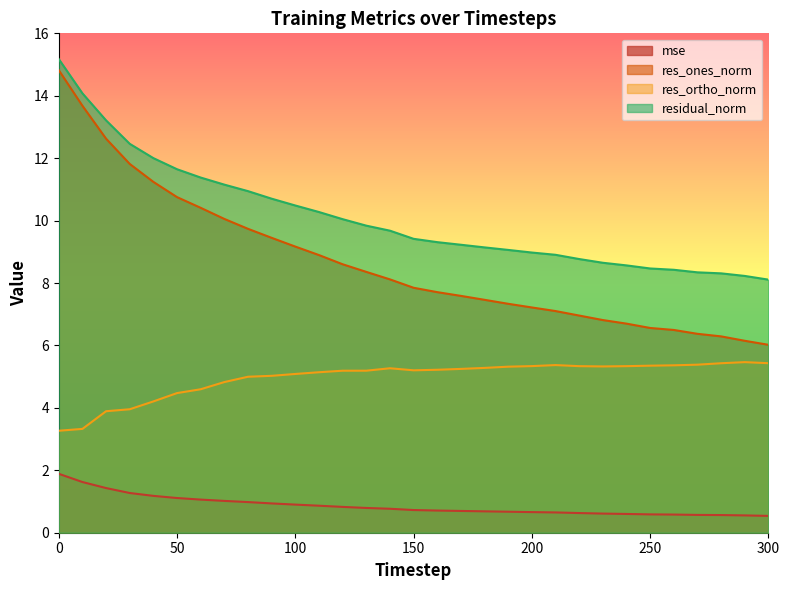

At 20, list the series in order from largest to smallest.

residual_norm, res_ones_norm, res_ortho_norm, mse